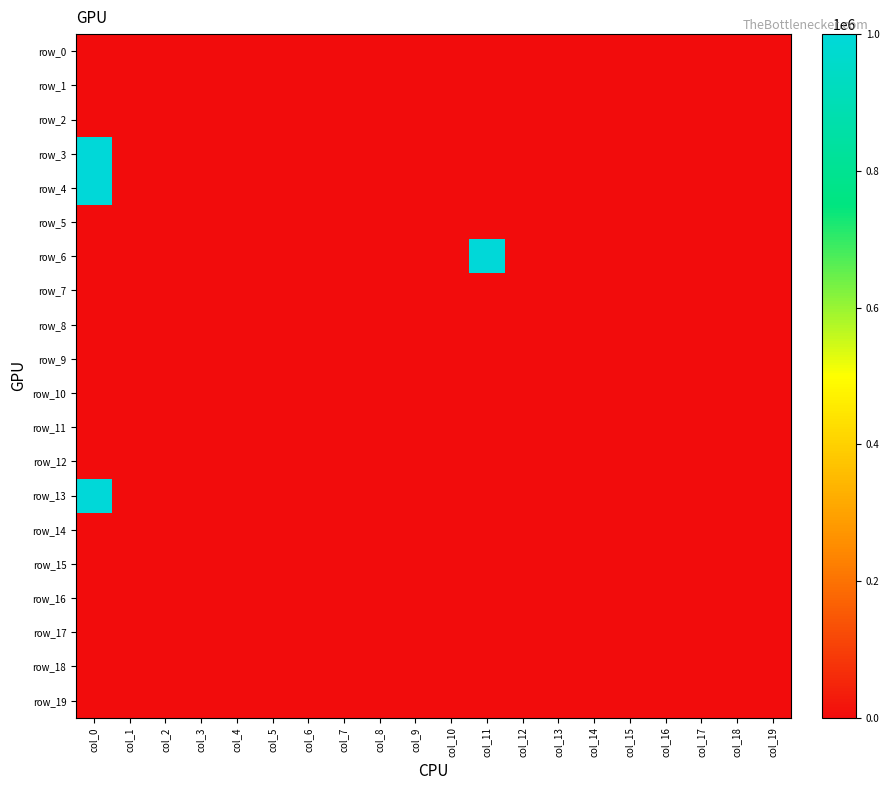

Which series changed the most between col_10 and col_15?

row_0